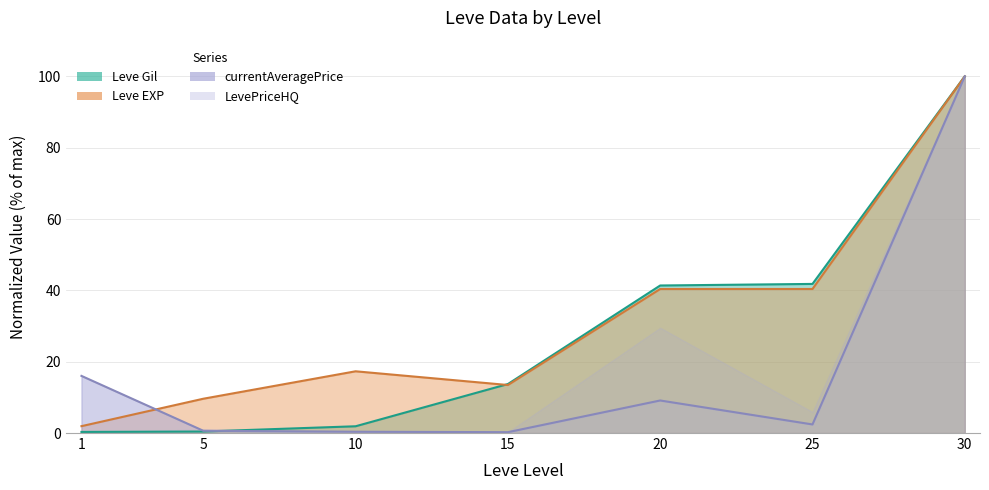

Which series has the largest total across all categories?

Leve EXP